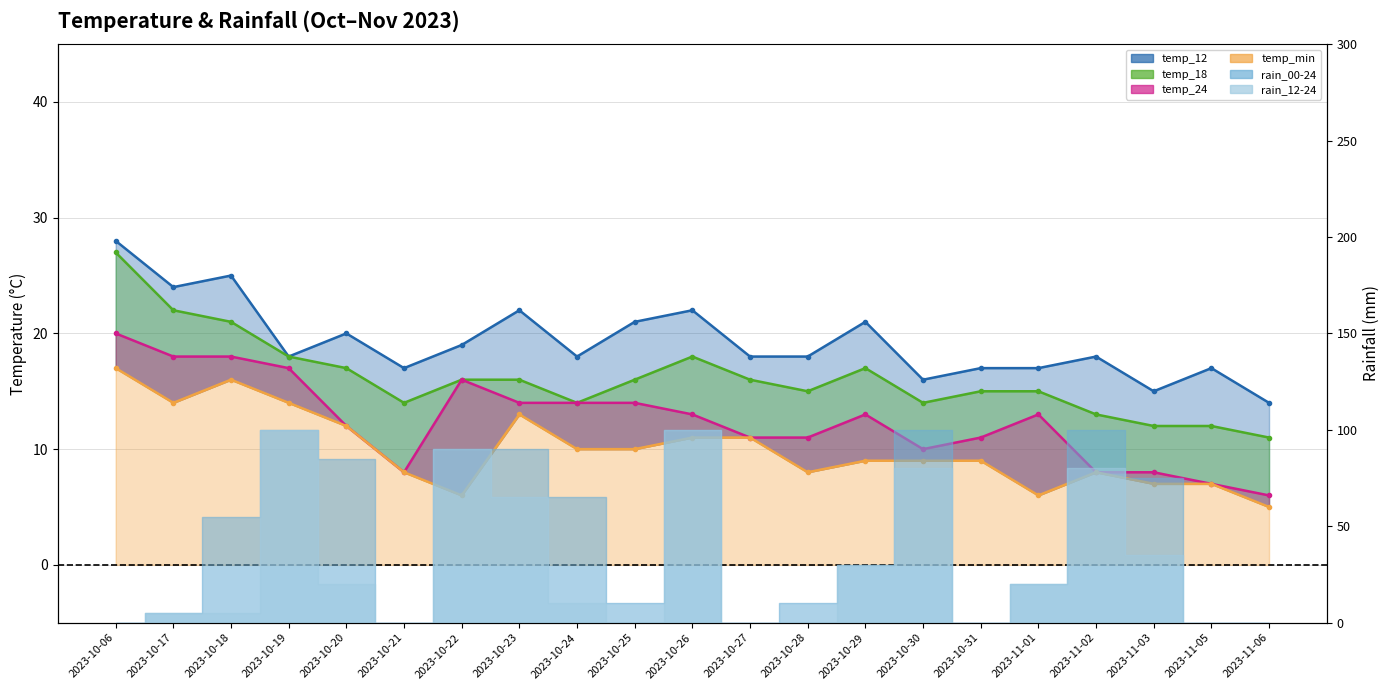

Which category has the highest value in the temp_18 series?

2023-10-06